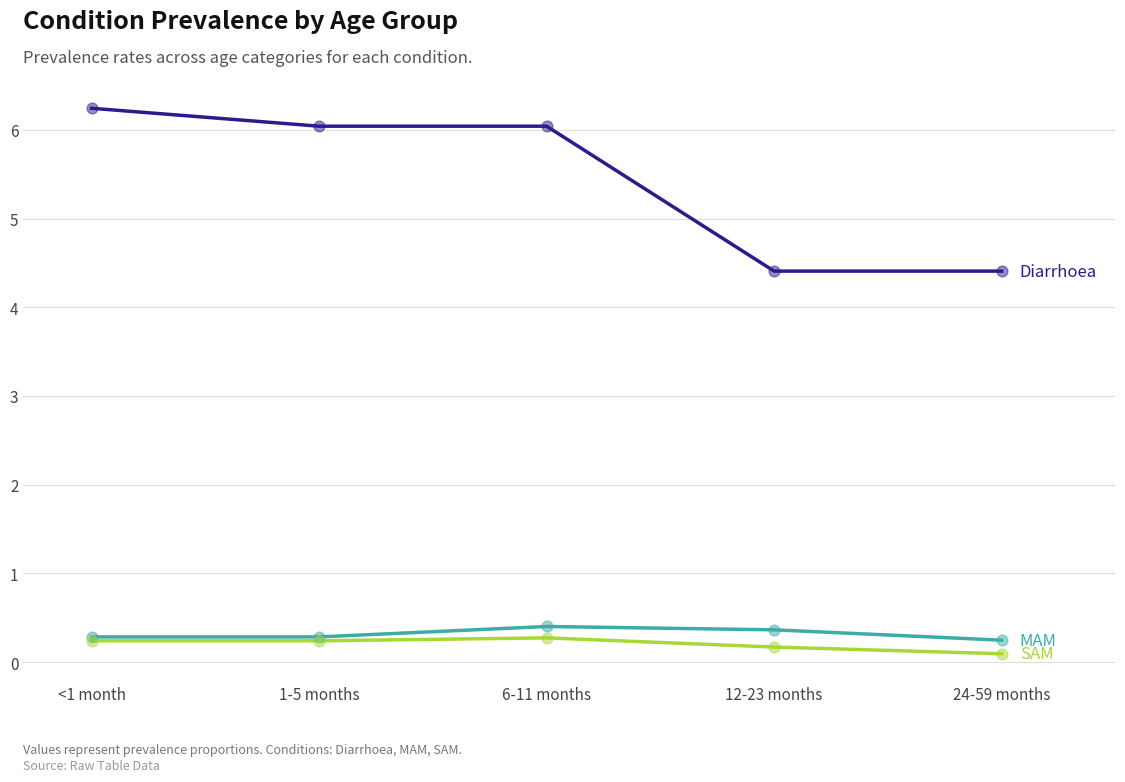

What is the difference between the highest and lowest values at 12-23 months?

4.2